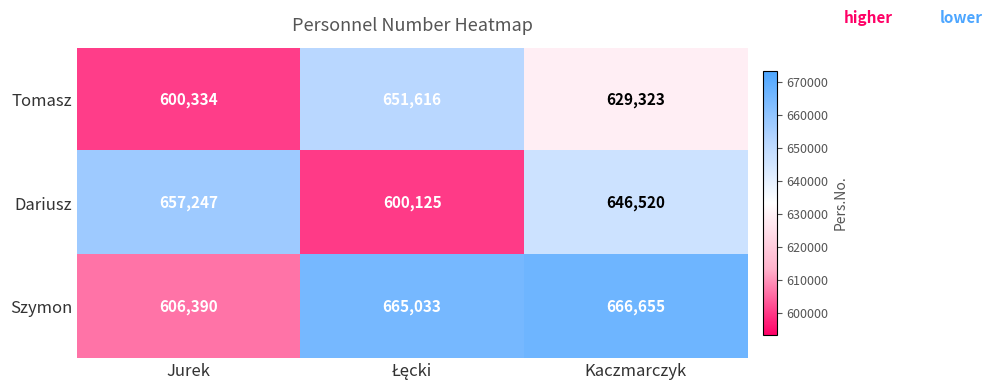

What is the maximum value for Dariusz?

657247